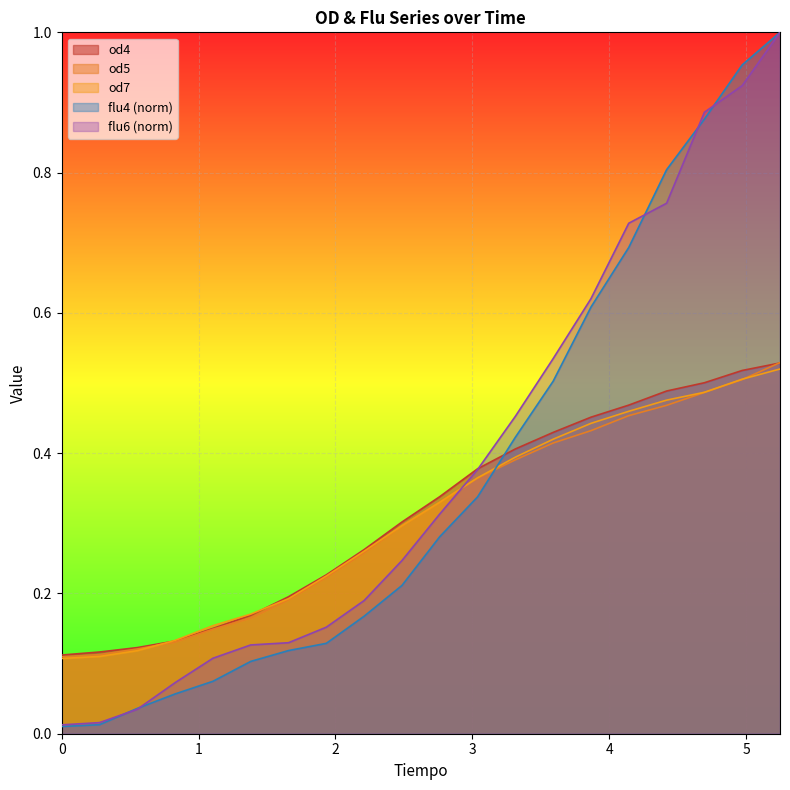

True or false: od4 and flu4 (norm) intersect in this chart.

True